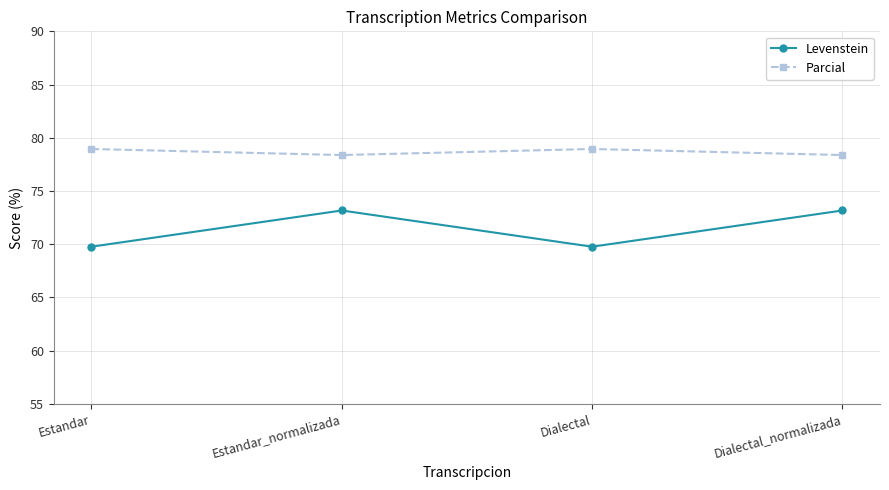

Reading right to left, list all the values displayed in this chart.

Levenstein: Dialectal_normalizada=73.2	Dialectal=69.8	Estandar_normalizada=73.2	Estandar=69.8
Parcial: Dialectal_normalizada=78.4	Dialectal=78.9	Estandar_normalizada=78.4	Estandar=78.9